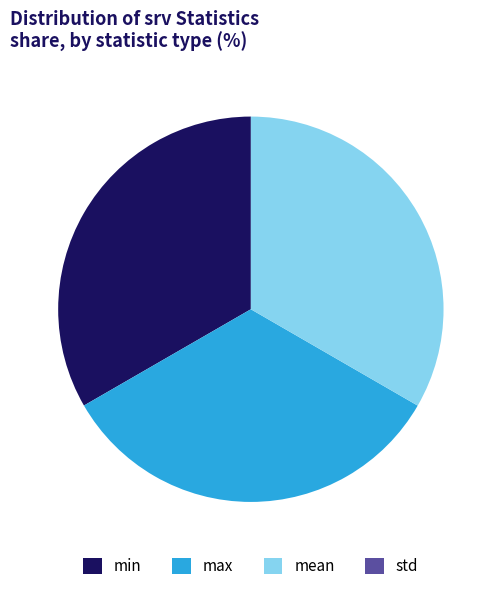

Is it true that mean is 33% of the pie?

True